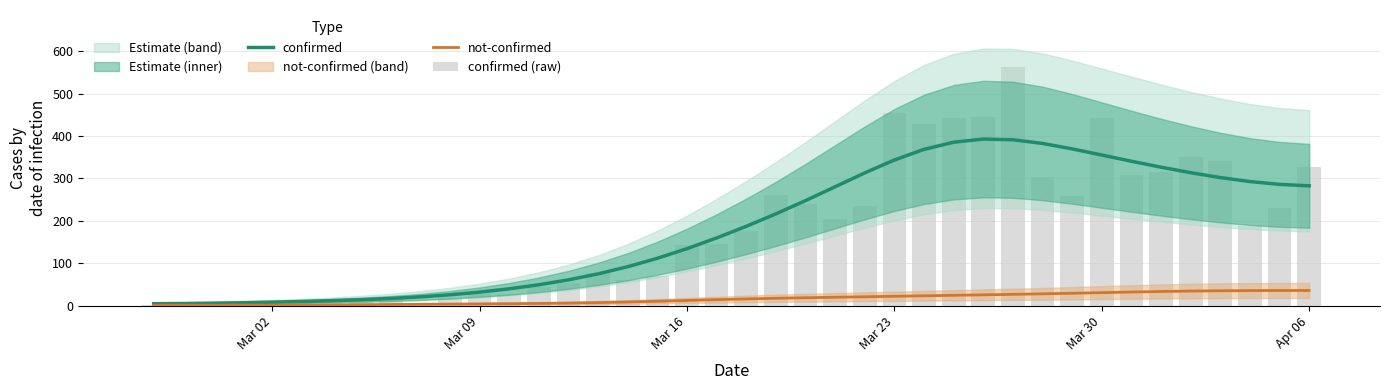

At how many categories does at least one series exceed 315?

13